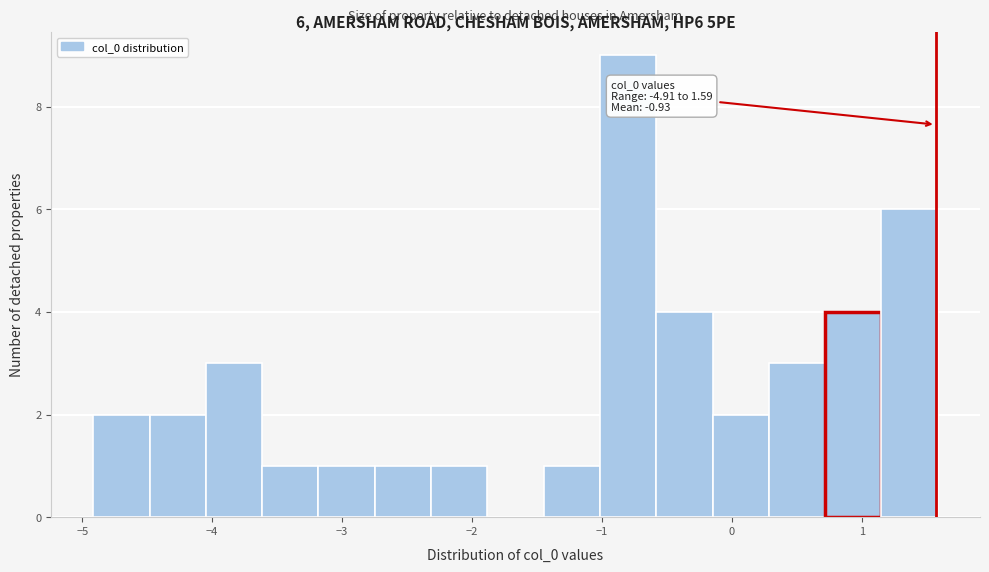

Over which range of the x-axis is the bar tallest?

-1.0 to -0.6